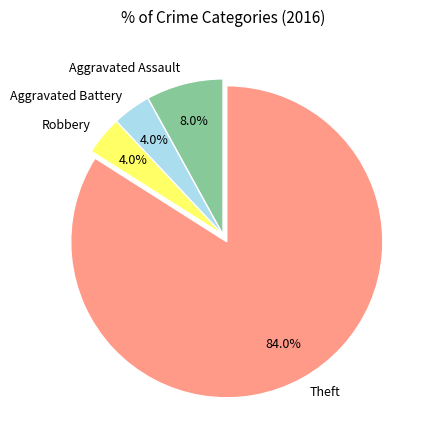

Combined, what portion of the pie is Robbery and Aggravated Battery?

8.0%